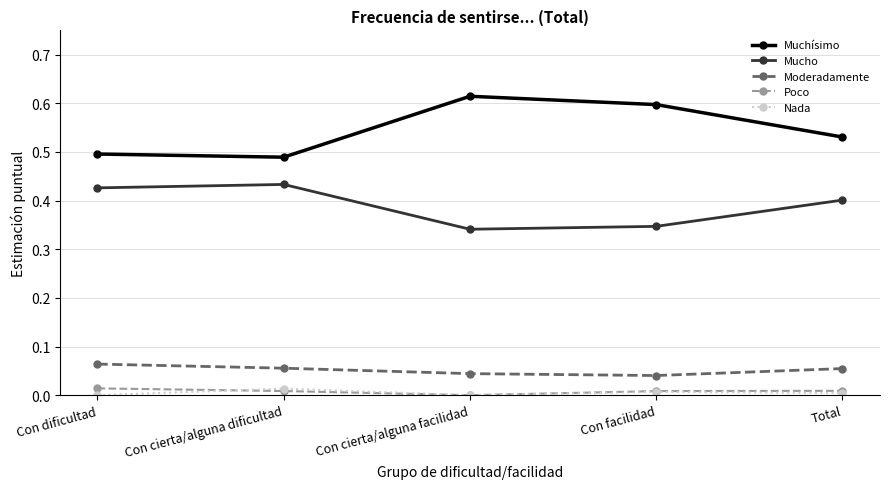

Which label corresponds to the largest value in the chart?

Con cierta/alguna facilidad